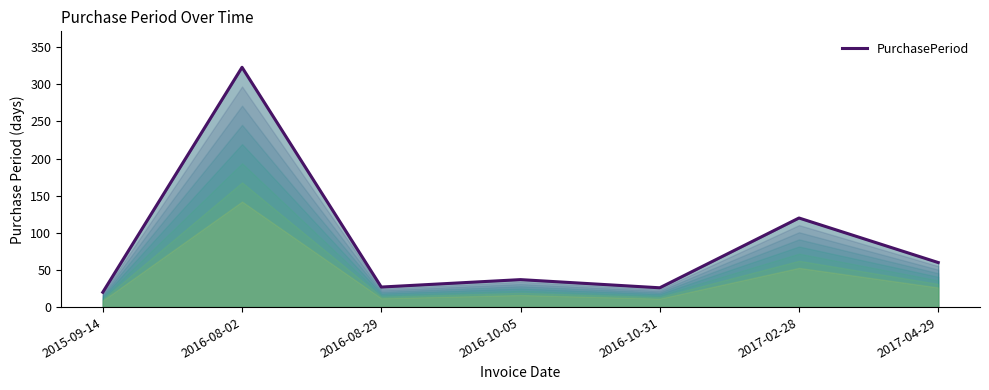

List the labels in order of value, smallest first.

2015-09-14, 2016-10-31, 2016-08-29, 2016-10-05, 2017-04-29, 2017-02-28, 2016-08-02